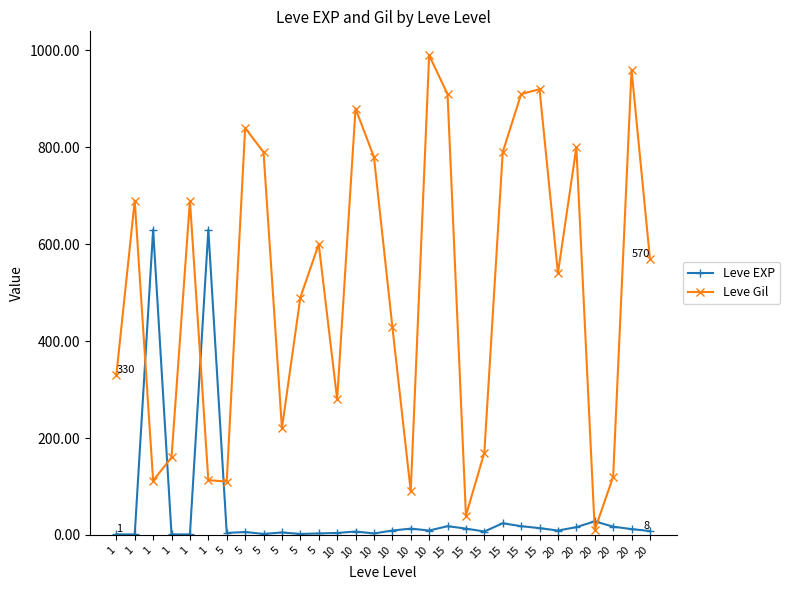

Count the number of categories in the chart.

30